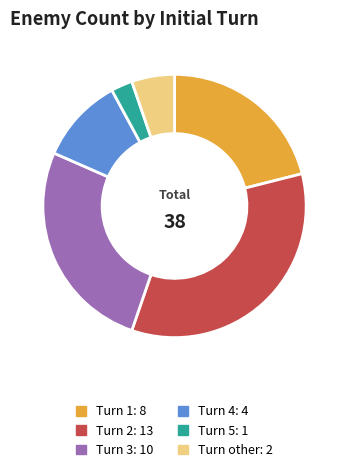

Is there a majority slice in this chart?

No